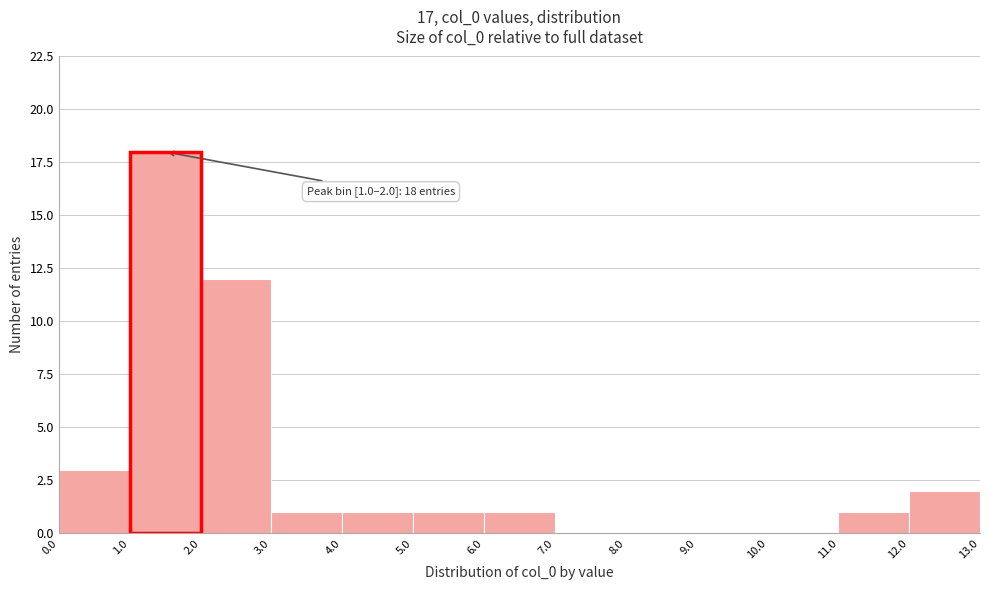

Over which range of the x-axis is the bar tallest?

1.0 to 2.0